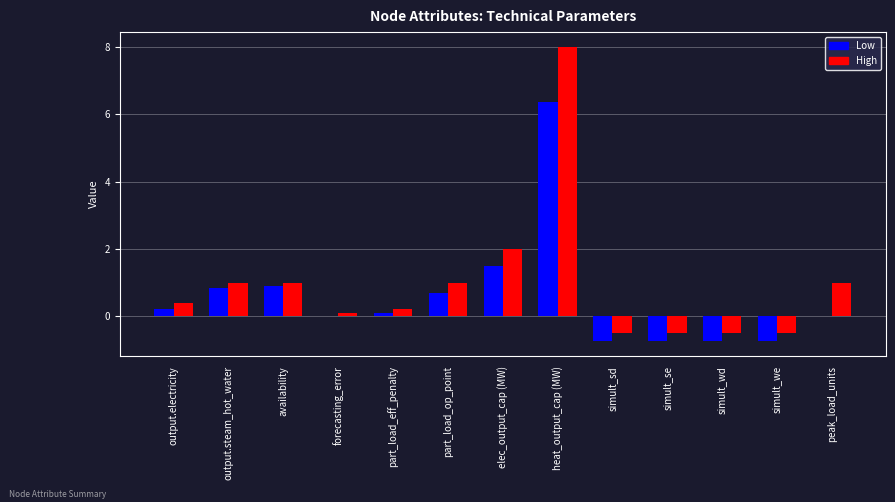

At which category is the sum across all series the highest?

heat_output_cap (MW)